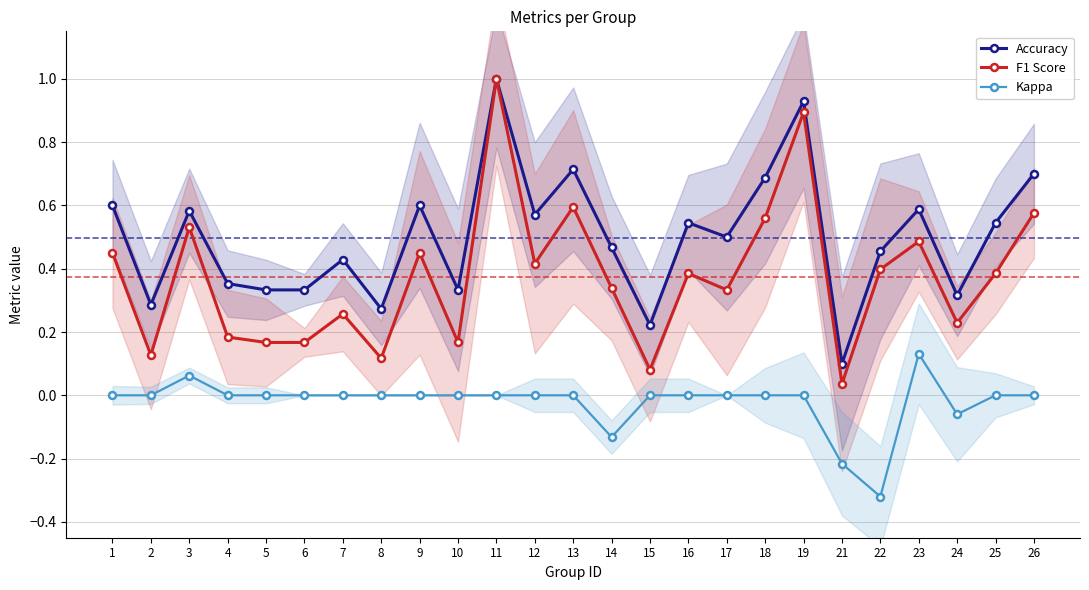

The Accuracy series shows 0.6 at 14. True or false?

False